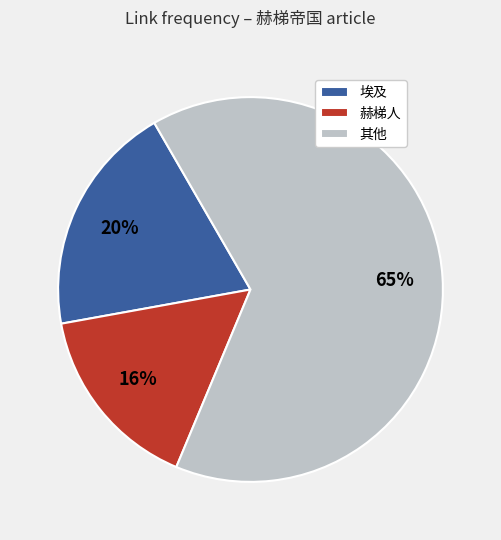

Do 其他 and 赫梯人 together represent more than half of the pie?

Yes